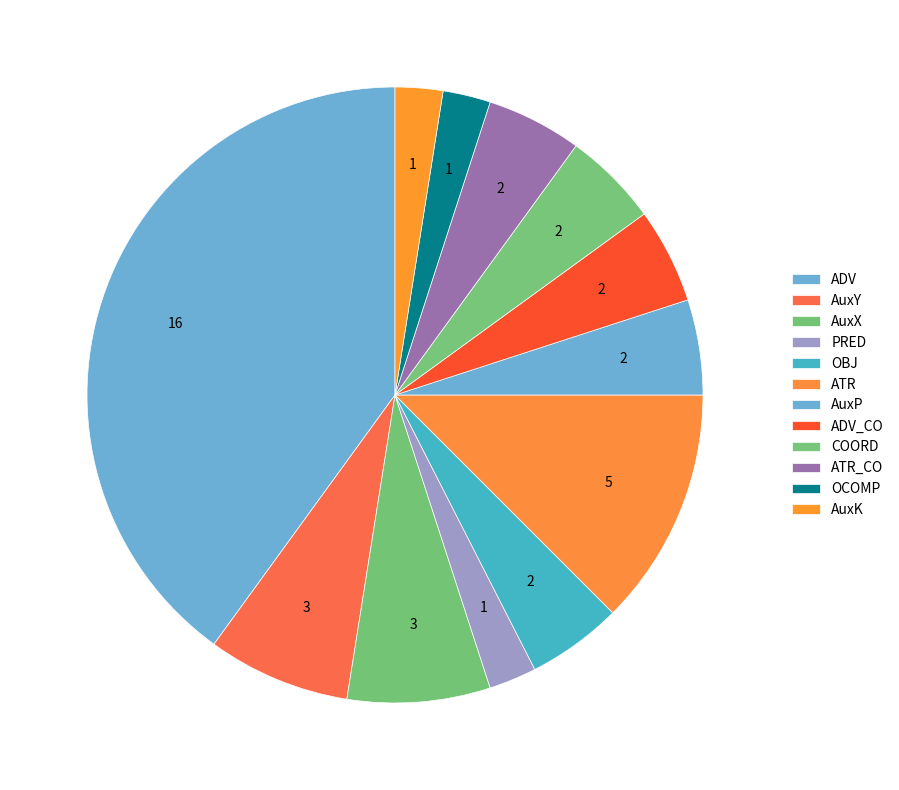

How many slices are in this pie chart?

12